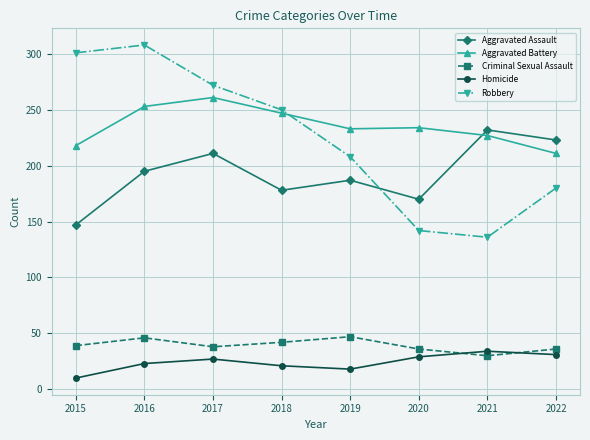

The Homicide series shows 48 at 2017. True or false?

False